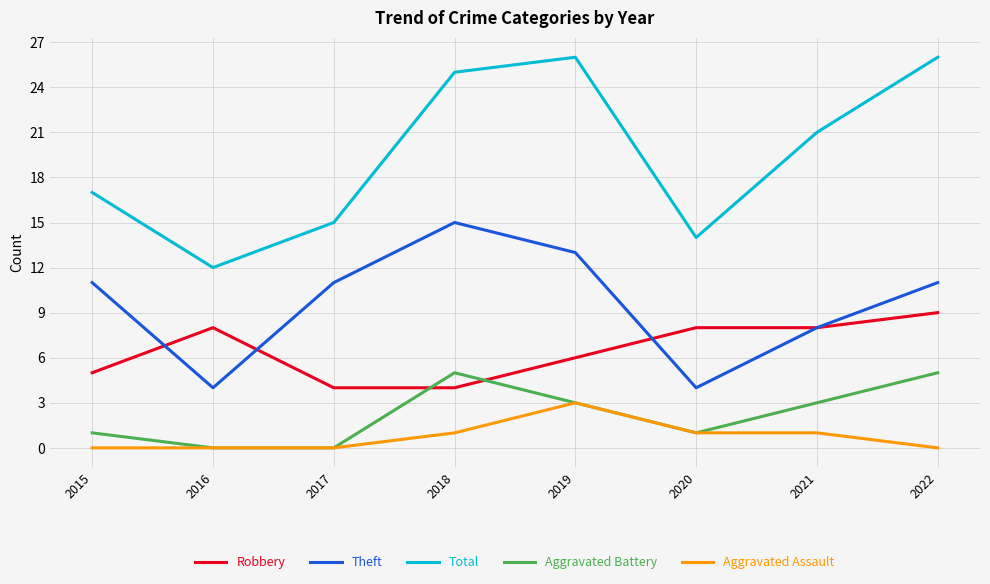

Which series has the widest spread of values?

Total